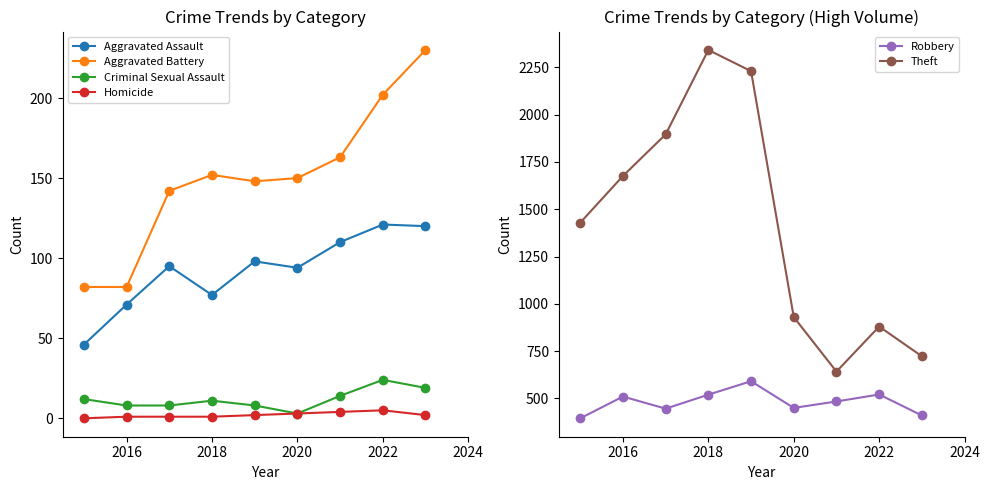

List the series in order of their peak value, lowest first.

Homicide, Criminal Sexual Assault, Aggravated Assault, Aggravated Battery, Robbery, Theft